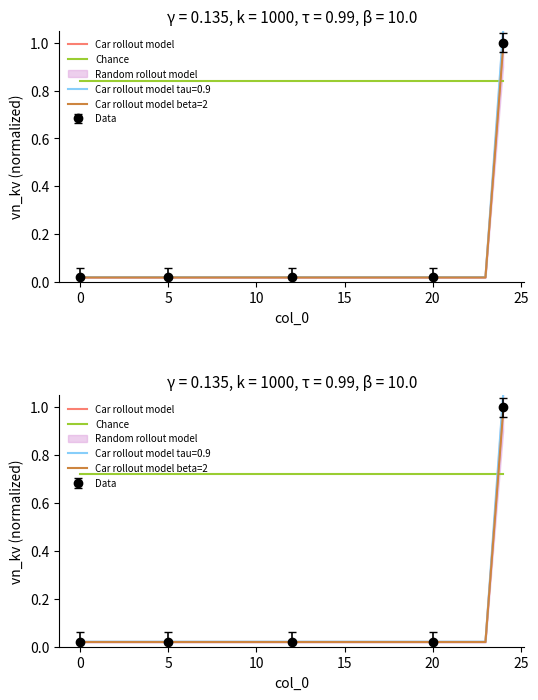

True or false: Chance has more than 2 interior local peaks.

False